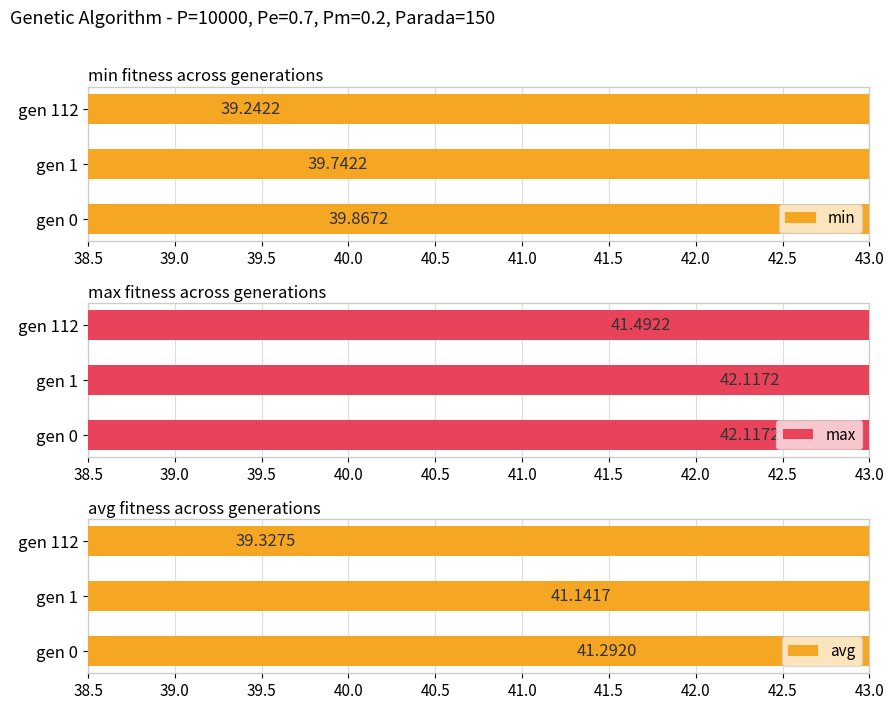

Is the value of avg at gen 1 greater than the value of max at gen 1?

No